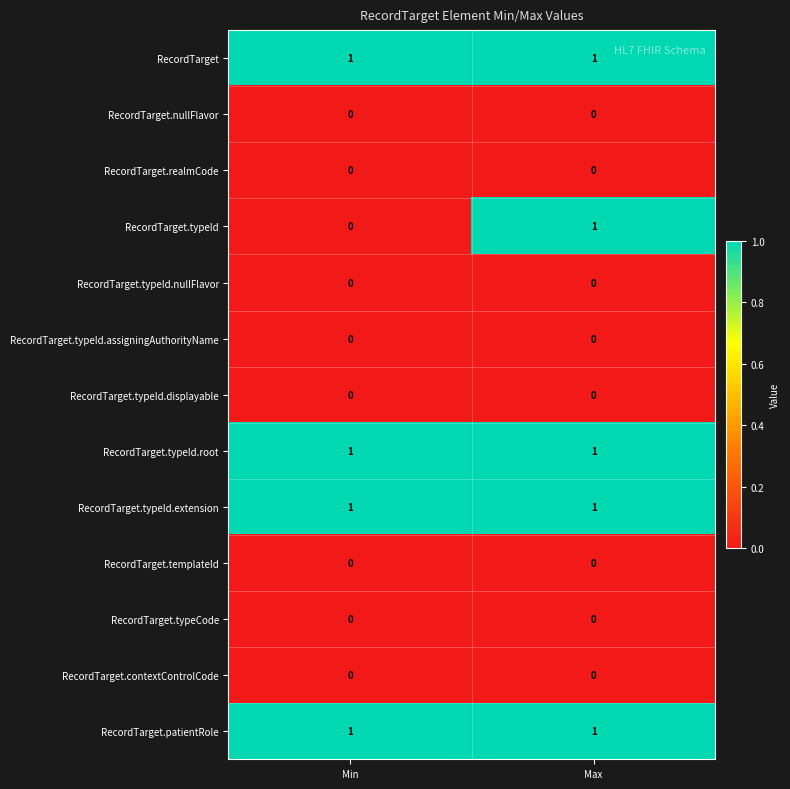

Which series has the widest spread of values?

RecordTarget.typeId